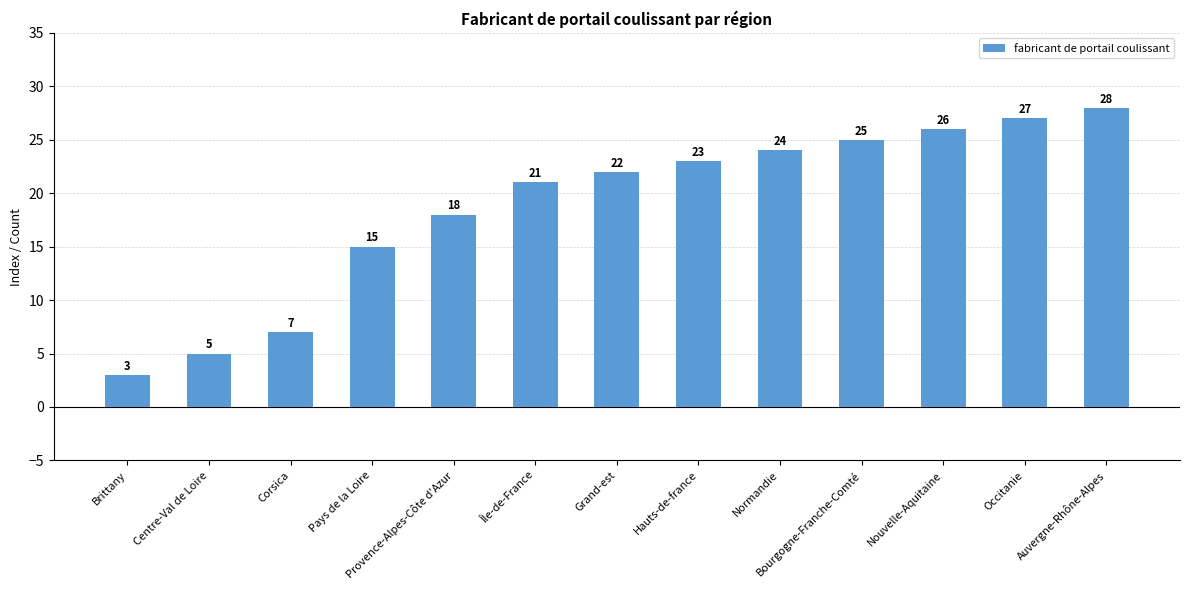

How many values are below 22?

6